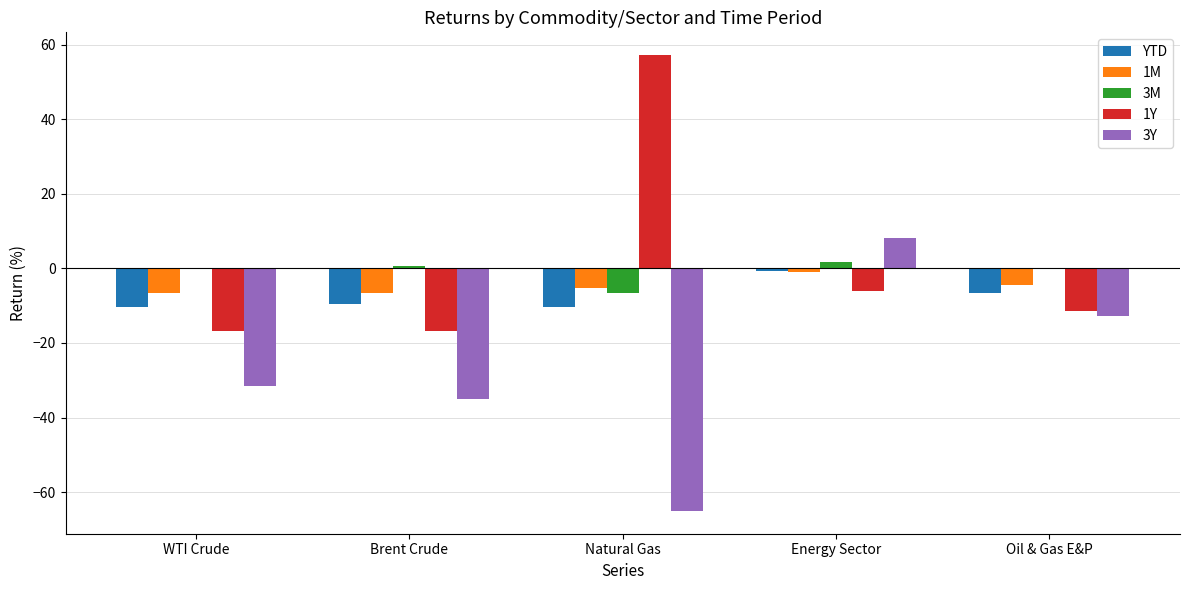

What is the sum of the YTD values at Brent Crude and Natural Gas?

-20.0